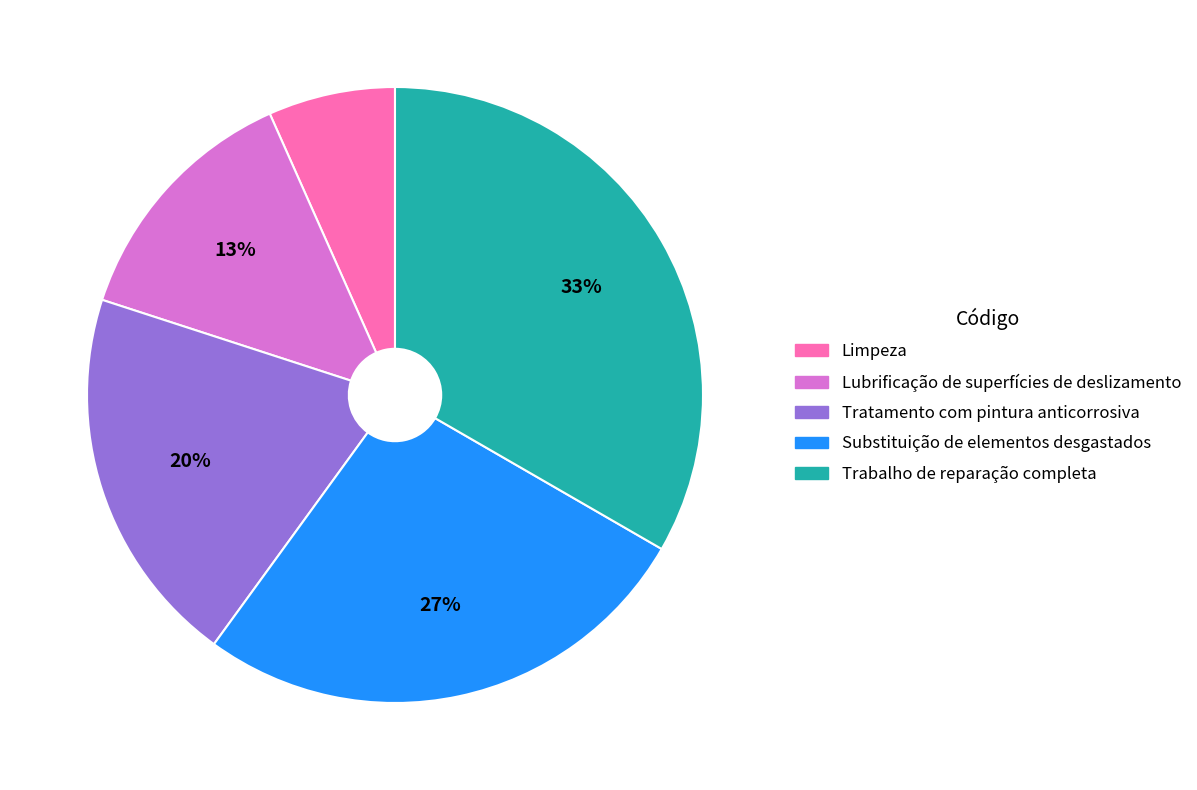

What percentage is the Trabalho de reparação completa slice, to the nearest percent?

33%